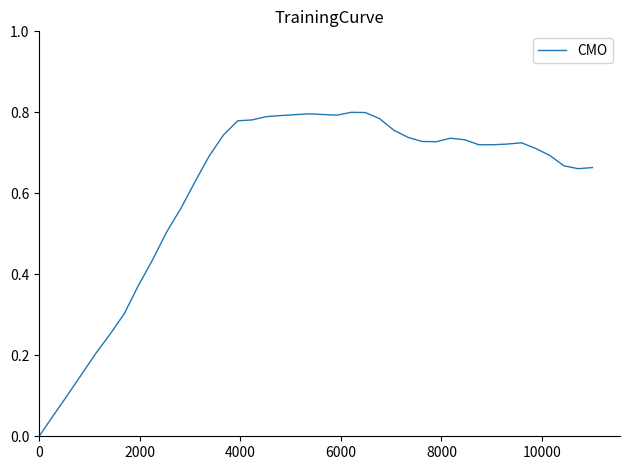

How many lines are shown in the chart?

1